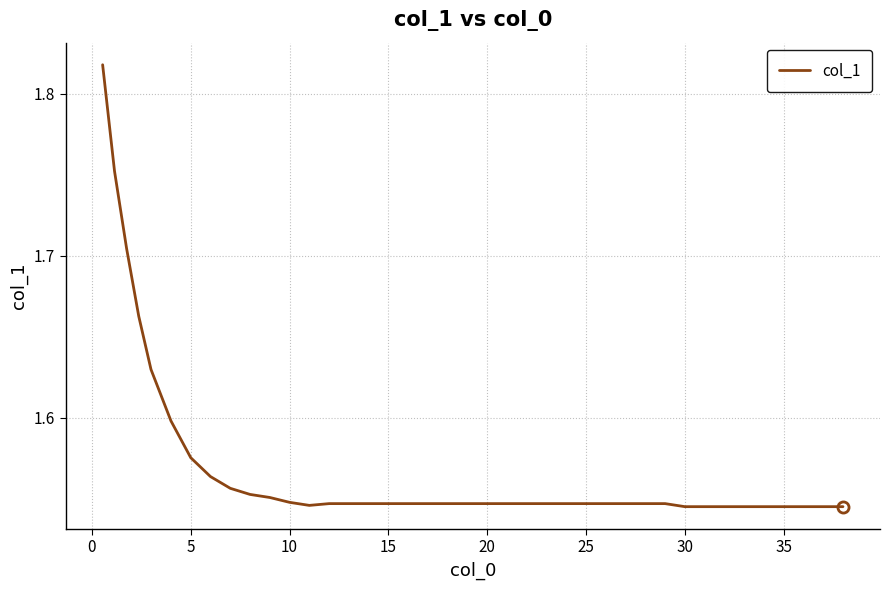

What is the difference between the maximum and minimum values?

0.3